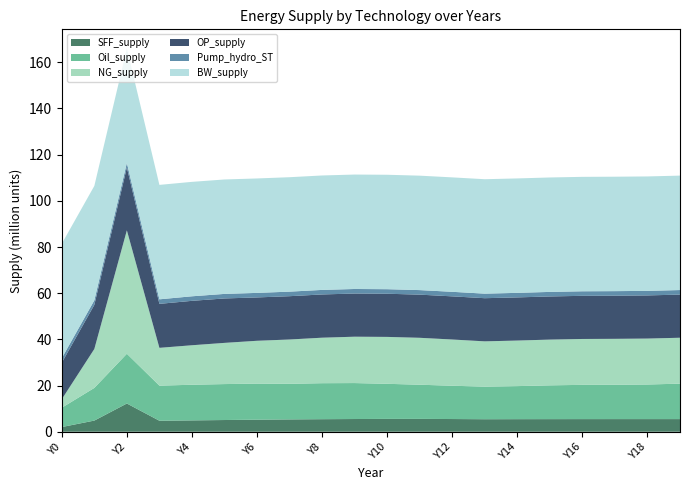

Reading right to left, transcribe all the data shown in this chart.

SFF_supply: 5480370.6	5481698.2	5480765.9	5476118.3	5466213.6	5449729.8	5425668.4	5508743.4	5567807.5	5563539.6	5511869.4	5439544.1	5347150.2	5225295.4	5078030.5	4923041.9	4768287.0	12231994.1	4837847.8	2037600.8
Oil_supply: 15346954.9	14979251.6	14869036.5	14835248.8	14626071.4	14315162.4	14113398.5	14414032.0	14800150.6	15197708.6	15570259.2	15588614.5	15416103.0	15625245.7	15566453.7	15433640.2	15194768.7	21549718.5	14150324.0	8360591.9
NG_supply: 19884945.9	19892366.1	19887823.6	19863673.7	19812880.1	19729465.6	19609111.5	20021296.7	20316843.8	20311142.0	20078047.3	19701490.5	19184445.3	18543767.7	17839546.4	17101162.5	16373900.0	53432806.2	16857220.8	3685435.4
OP_supply: 18686010.3	18686017.6	18686035.2	18686073.2	18686142.8	18686333.6	18686718.9	18687325.7	18689578.6	18693268.1	18697642.1	18727878.2	18755988.1	18772000.3	19241892.4	19233855.5	19044208.4	27230058.1	19097229.1	15820207.4
Pump_hydro_ST: 1967272.1	1967272.1	1967272.1	1967272.1	1967272.1	1967272.1	1967272.1	1967272.1	1967272.1	1967272.1	1967272.1	1967272.1	1967272.1	1967272.1	1967272.1	1967272.1	1967272.1	1967272.1	1967272.1	1967272.1
BW_supply: 49555455.0	49555455.0	49555455.0	49555455.0	49555455.0	49555455.0	49555455.0	49555455.0	49555455.0	49555455.0	49555455.0	49555455.0	49555455.0	49555455.0	49555455.0	49555455.0	49555455.0	49555455.0	49555455.0	49555455.0